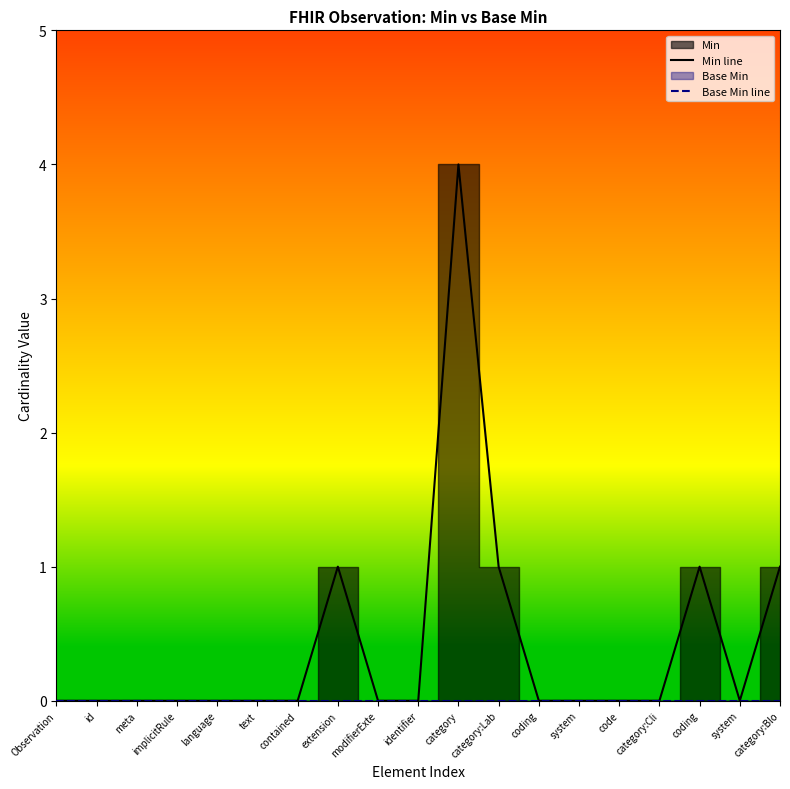

Is it true that Base Min line equals 0 at identifier?

True